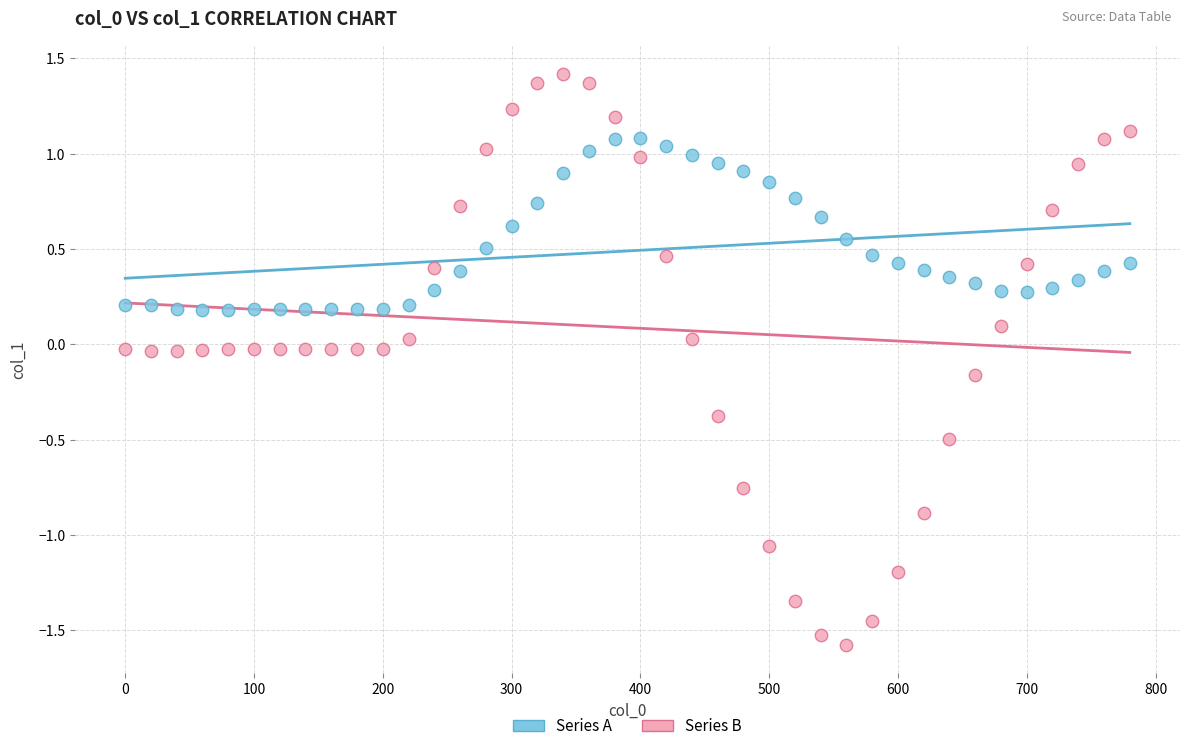

Which series reaches the maximum Y coordinate?

Series B